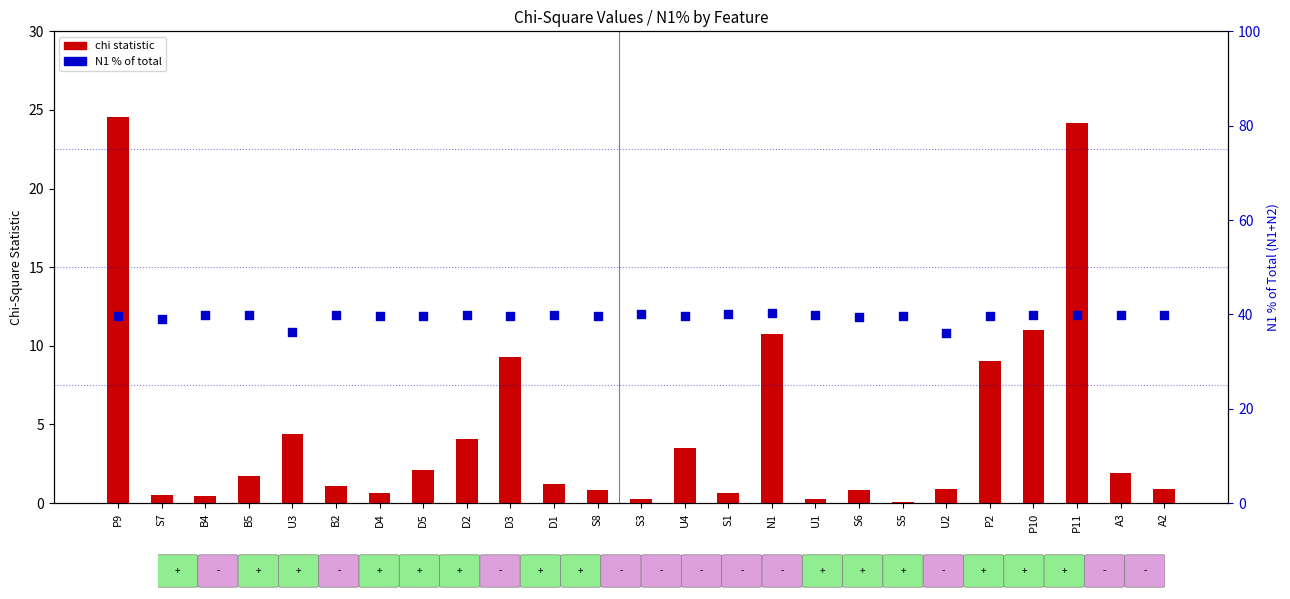

Which series has the widest spread of Y values?

chi statistic